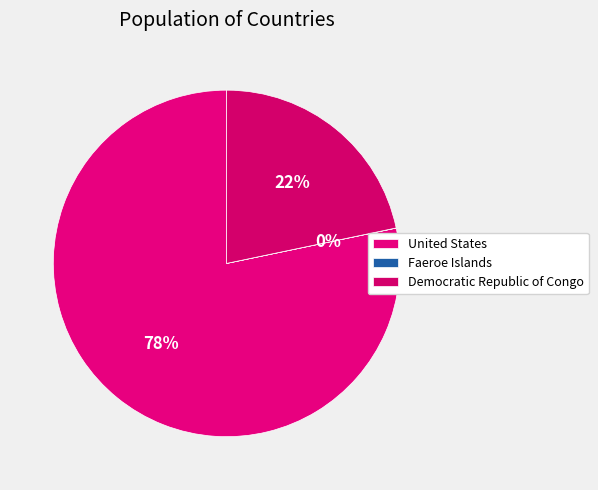

Which category has the smallest portion of the pie?

Faeroe Islands